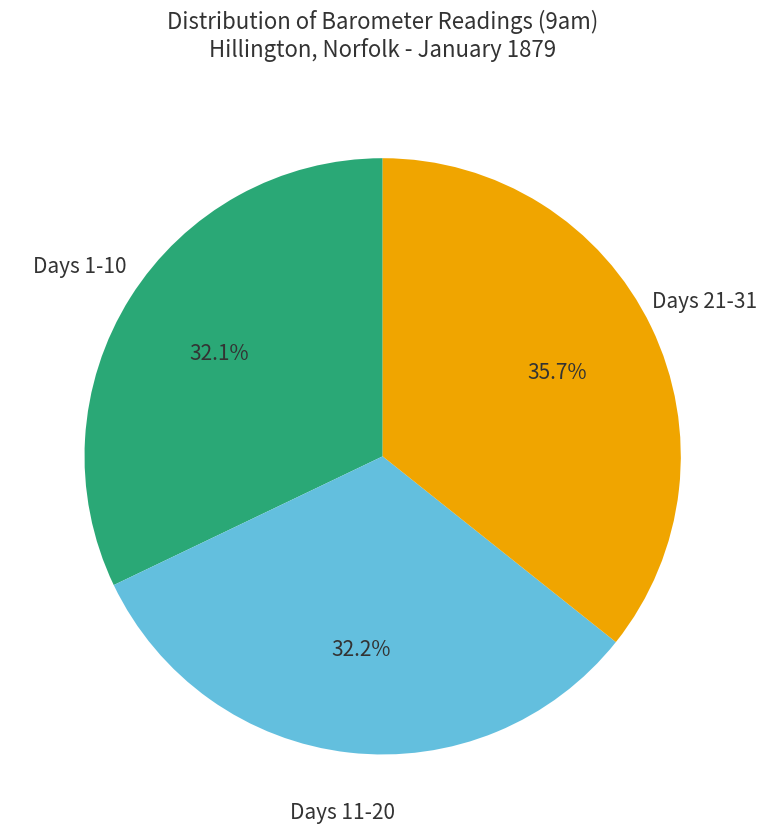

To the nearest percent, what is the average slice percentage?

33%